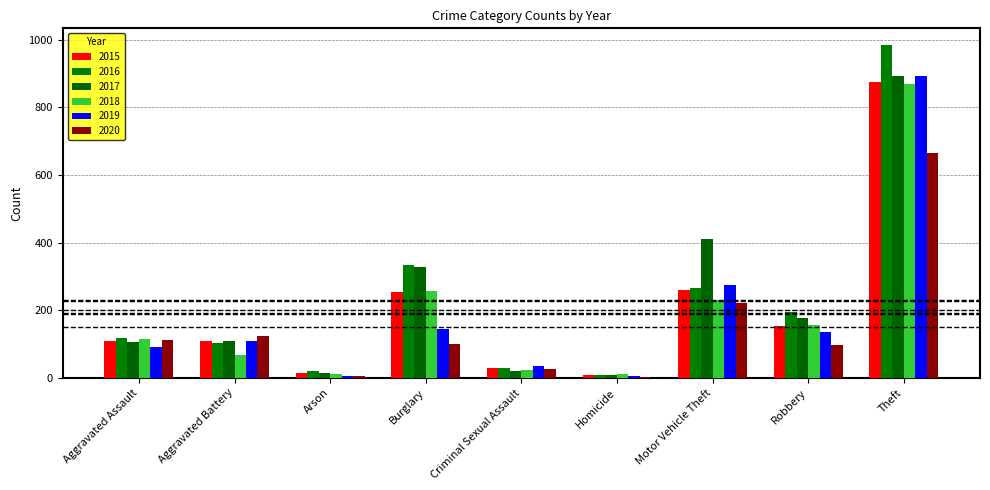

The 2018 series shows 155 at Robbery. True or false?

True